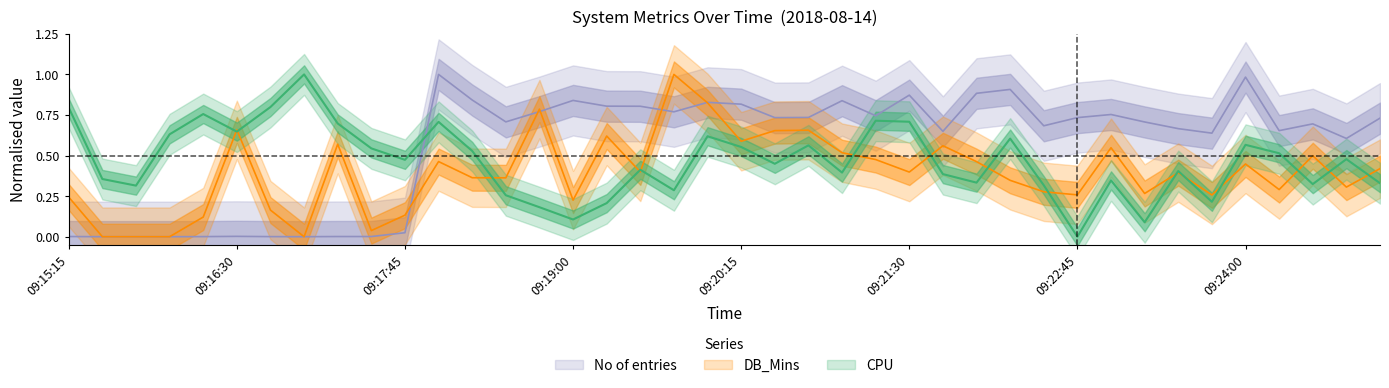

How many lines are shown in the chart?

3